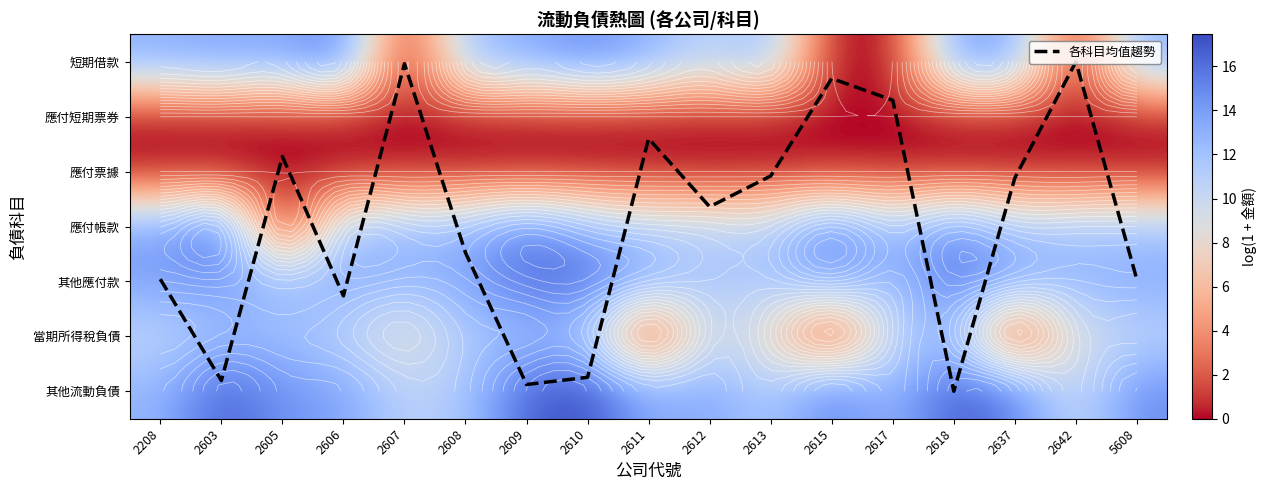

The 當期所得稅負債 series shows 5.9 at 2611. True or false?

False